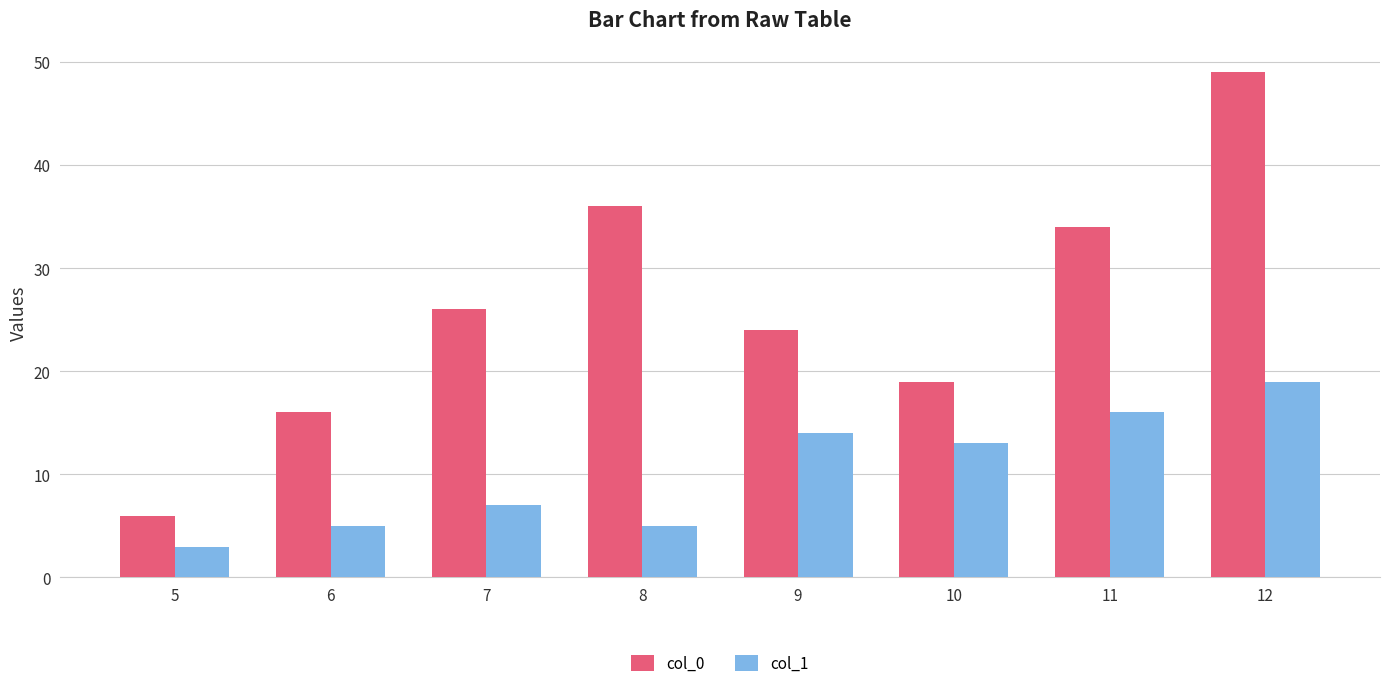

How many groups of bars are there?

8